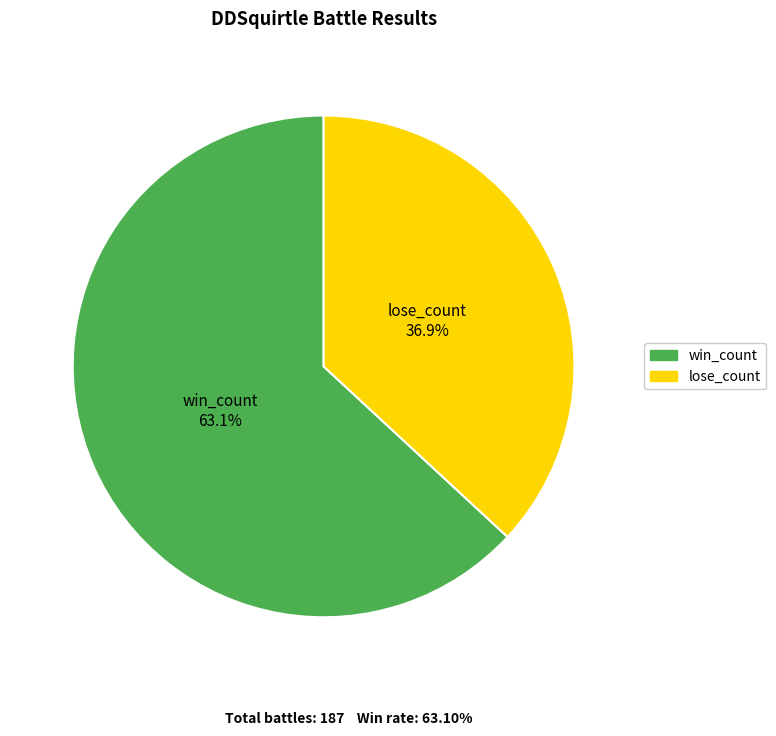

To the nearest percent, what is the average slice percentage?

50%